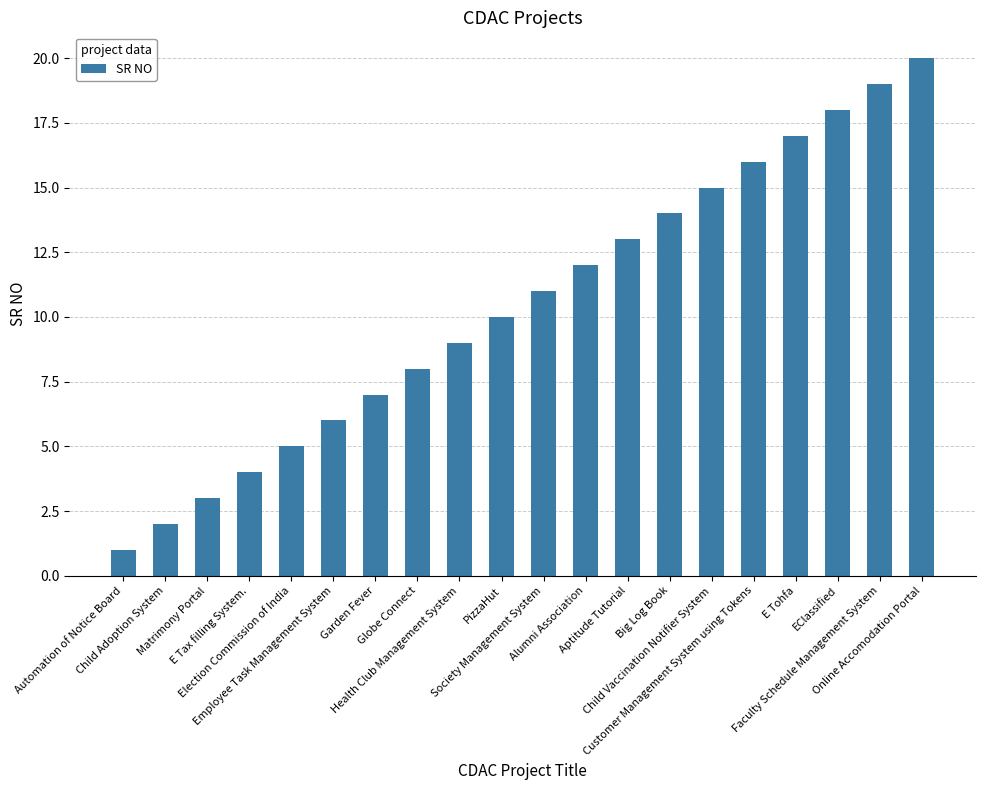

Rank the categories by value from lowest to highest.

Automation of Notice Board, Child Adoption System, Matrimony Portal, E Tax filling System., Election Commission of India, Employee Task Management System, Garden Fever, Globe Connect, Health Club Management System, PizzaHut, Society Management System, Alumni Association, Aptitude Tutorial, Big Log Book, Child Vaccination Notifier System, Customer Management System using Tokens, E Tohfa, EClassified, Faculty Schedule Management System, Online Accomodation Portal